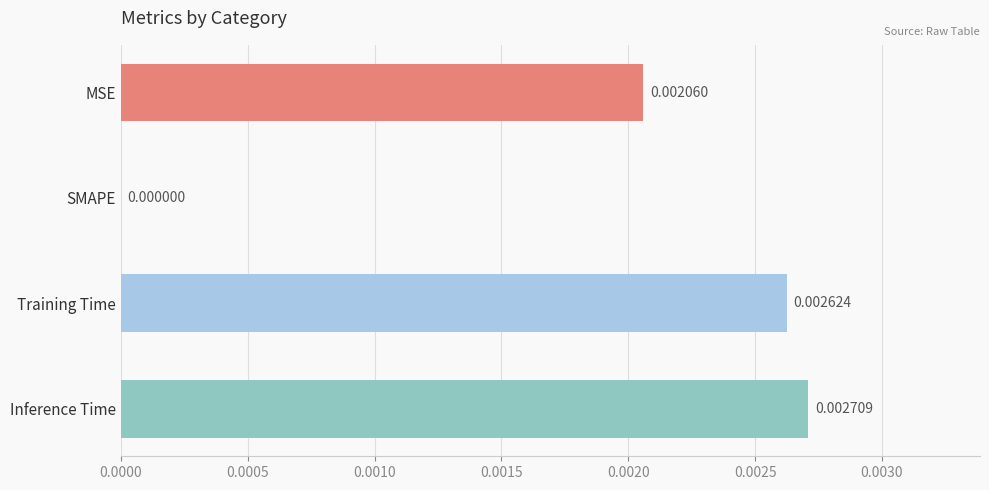

Which label corresponds to the largest value in the chart?

Inference Time